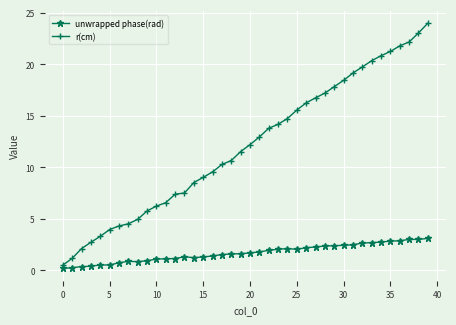

Which series has the largest total across all categories?

r(cm)